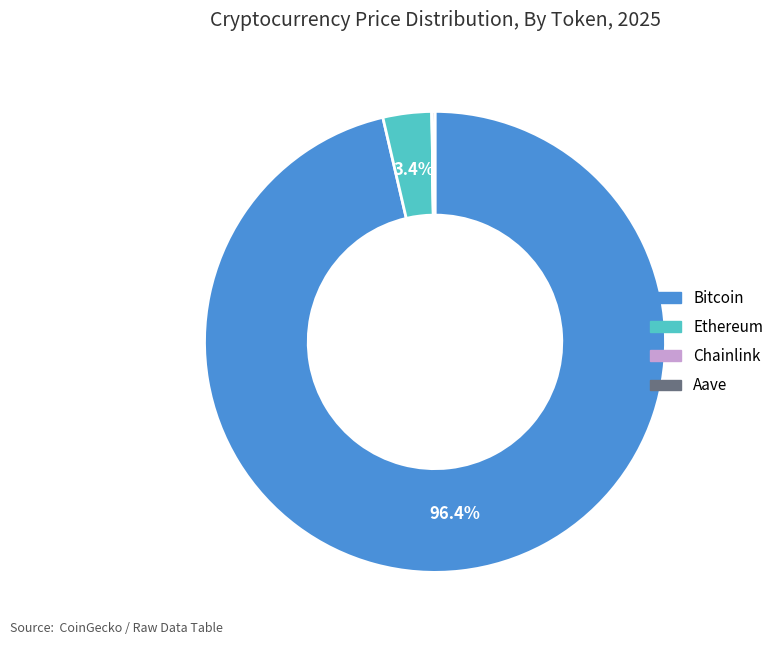

Which category has the biggest portion of the pie?

Bitcoin